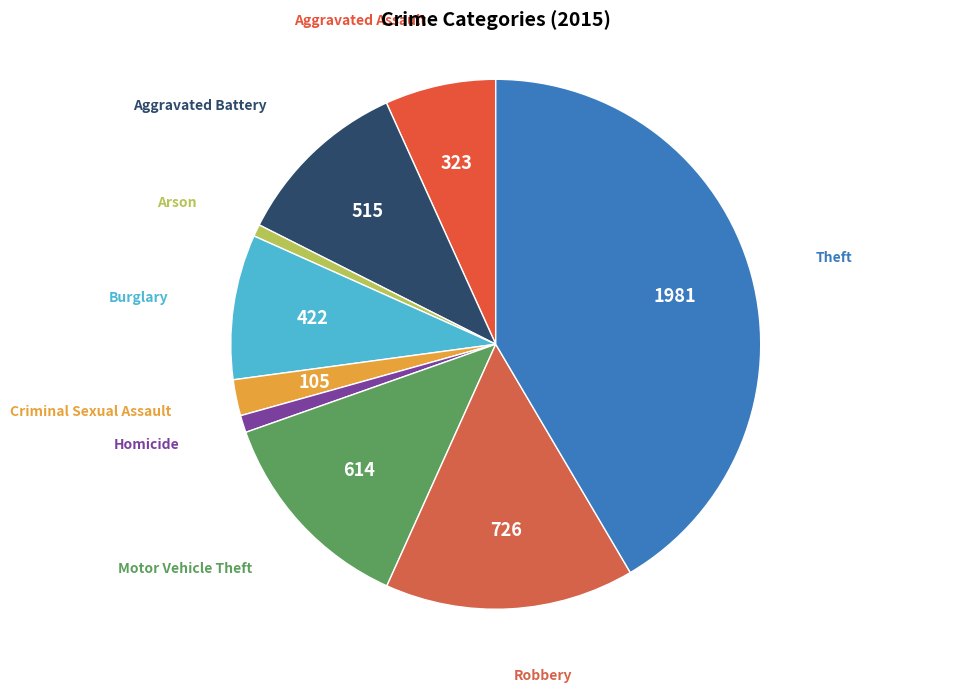

Which has a higher value, Robbery or Burglary?

Robbery